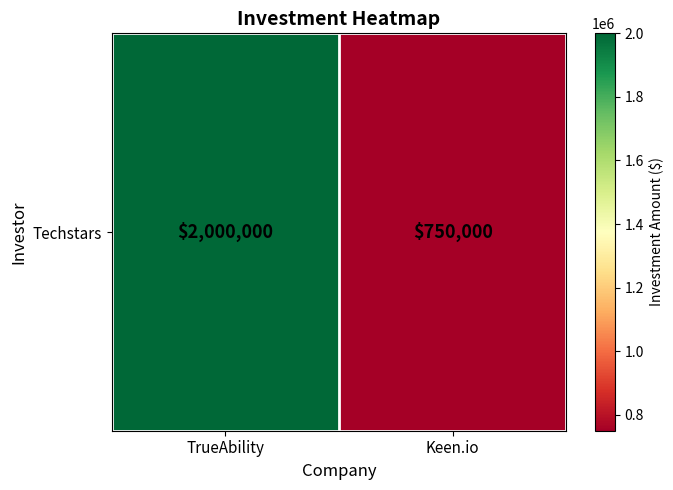

How many values are below 2000000?

1